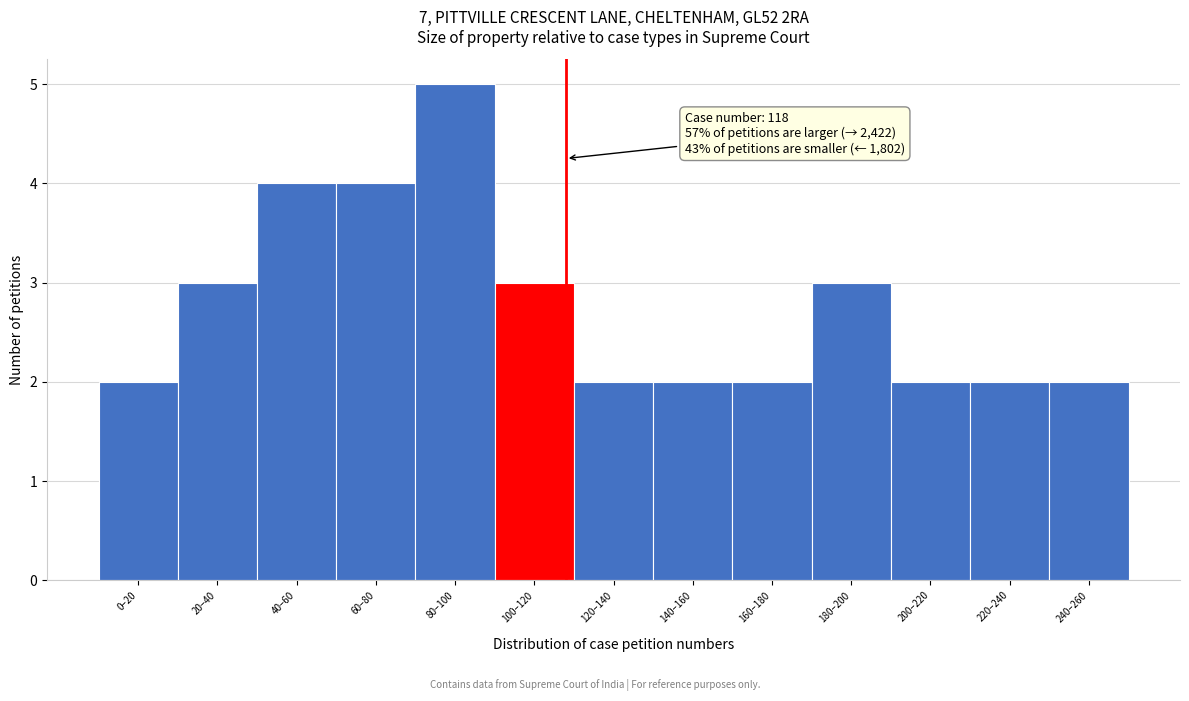

Reading left to right, extract all data points from this chart.

0–20=2	20–40=3	40–60=4	60–80=4	80–100=5	100–120=3	120–140=2	140–160=2	160–180=2	180–200=3	200–220=2	220–240=2	240–260=2